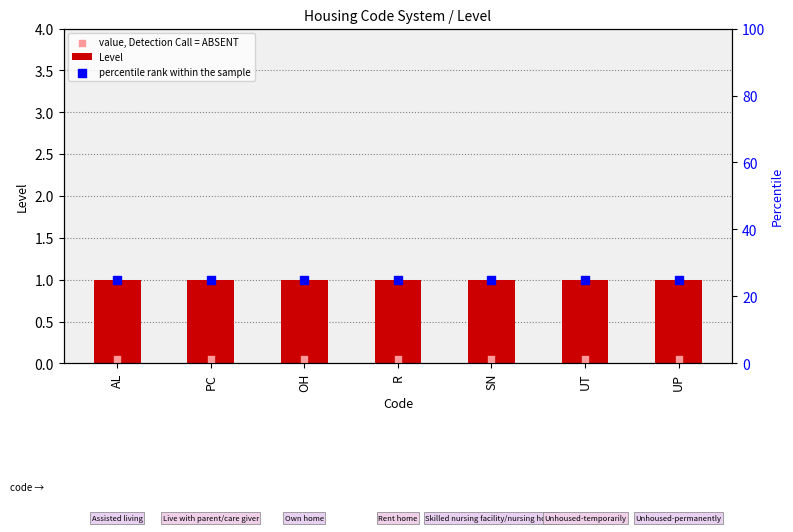

Which series has the largest Y range (max minus min)?

Level